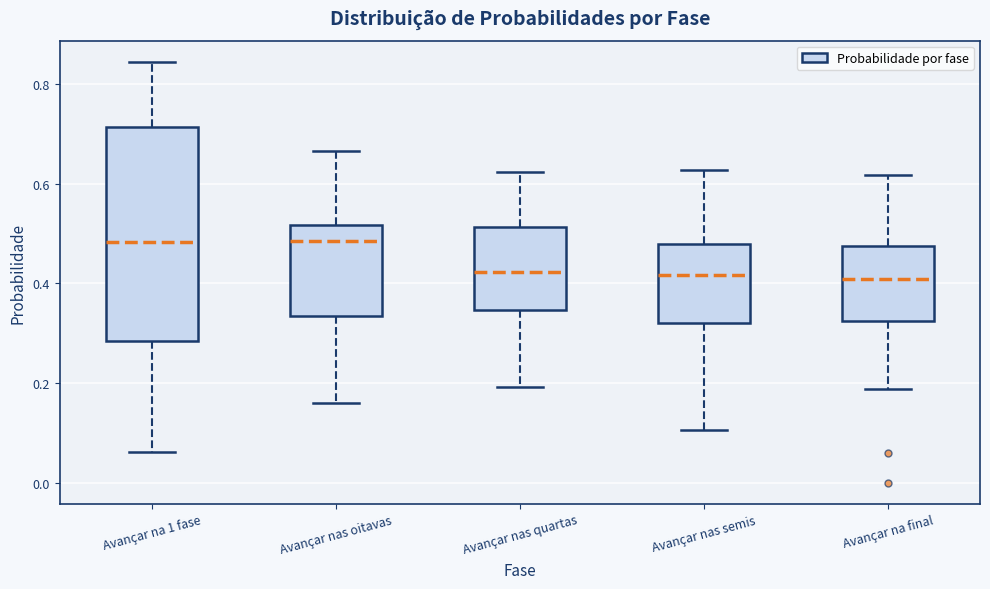

Reading left to right, read every box against the y-axis: the position of its median line, the range the box covers, and the ends of its whiskers. The values are not printed on the chart, so give them approximately, as read against the axis.

Avançar na 1 fase: median 0.48, box 0.28 to 0.72, whiskers 0.06 to 0.84
Avançar nas oitavas: median 0.48, box 0.34 to 0.52, whiskers 0.16 to 0.66
Avançar nas quartas: median 0.42, box 0.34 to 0.52, whiskers 0.20 to 0.62
Avançar nas semis: median 0.42, box 0.32 to 0.48, whiskers 0.10 to 0.62
Avançar na final: median 0.40, box 0.32 to 0.48, whiskers 0.18 to 0.62